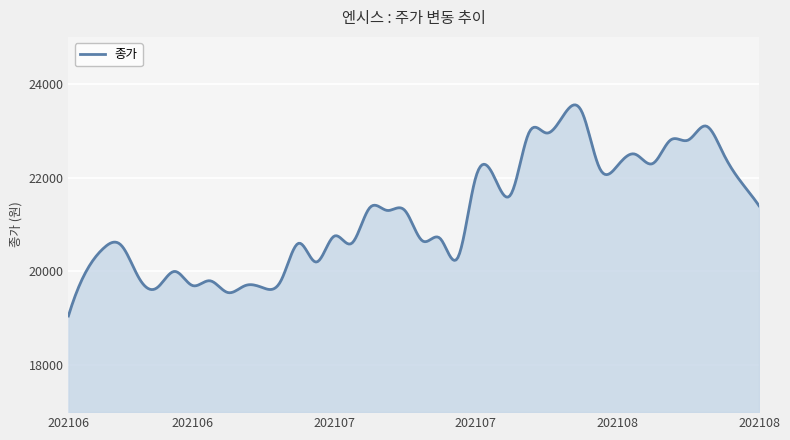

What is the greatest value displayed?

23549.9